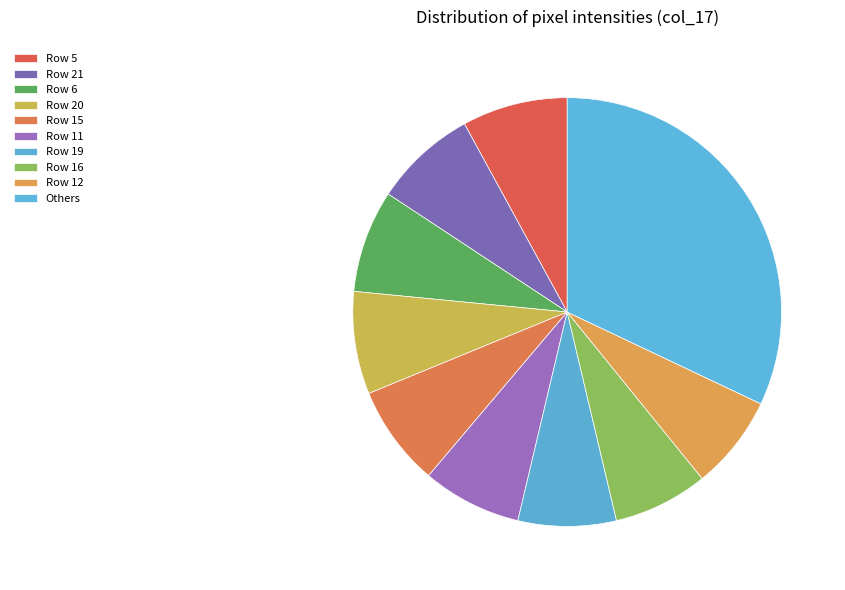

How many slices are in this pie chart?

10